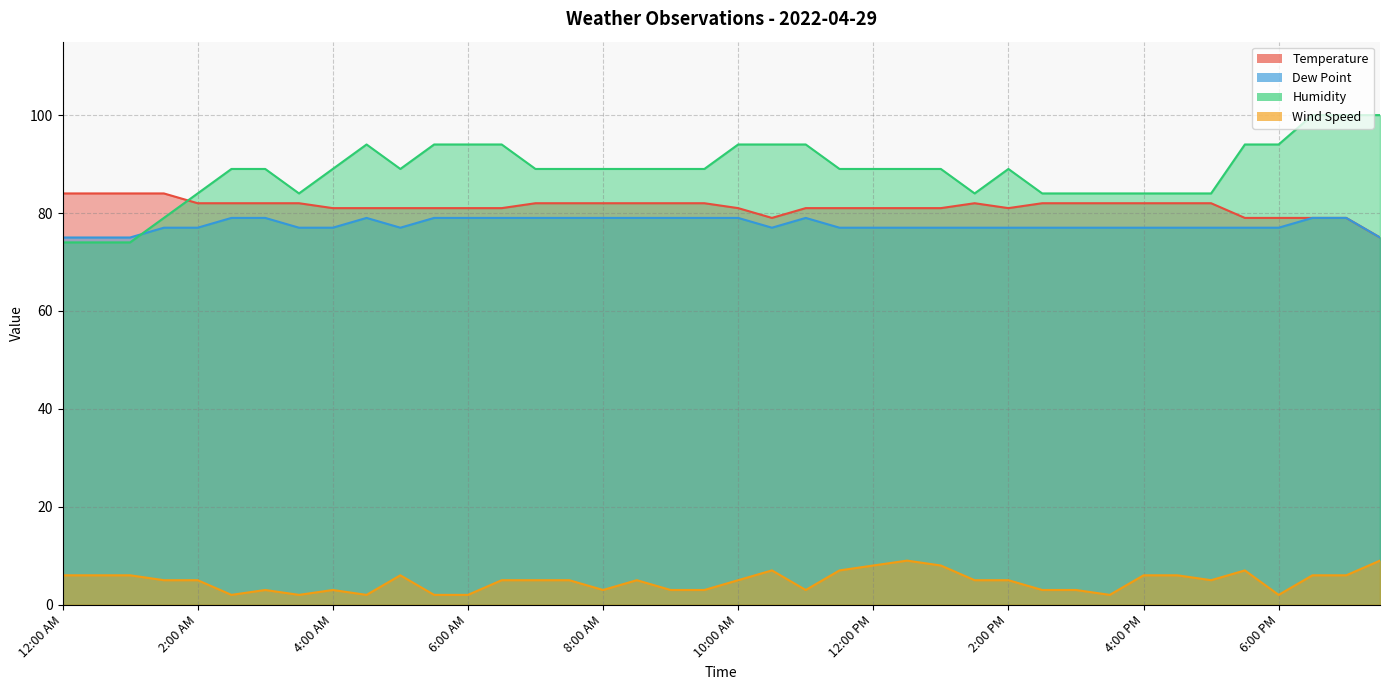

Between 2:30 AM and 7:00 AM, which series saw the biggest shift?

Wind Speed